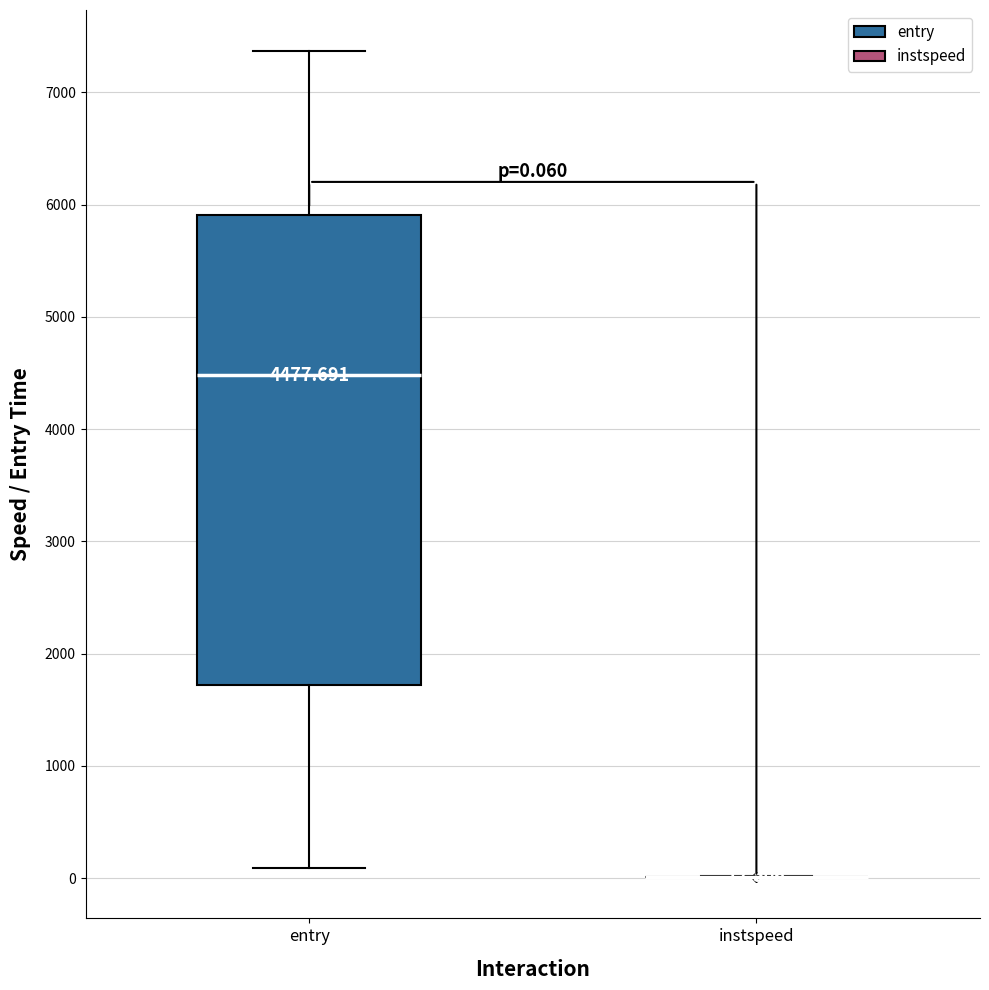

Which box is the tallest, from its lower edge to its upper edge?

entry